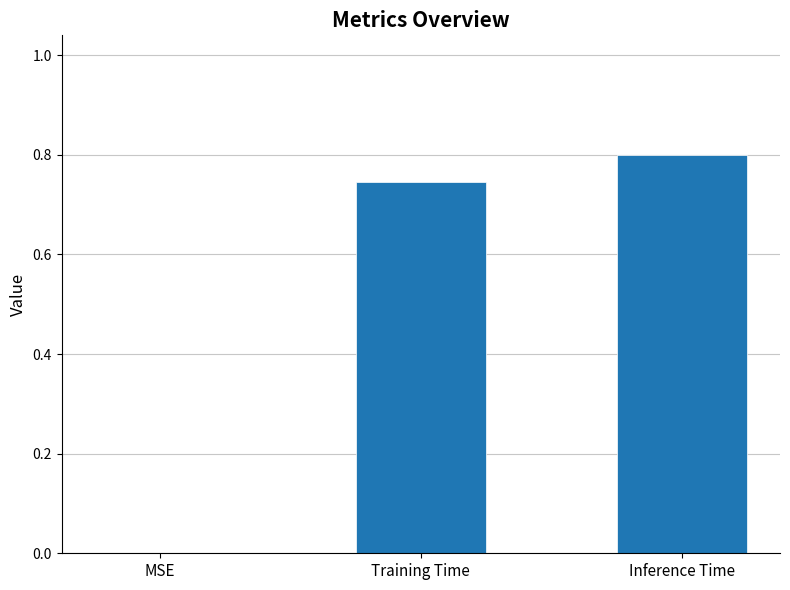

What is the sum of the values at Training Time and Inference Time?

1.5